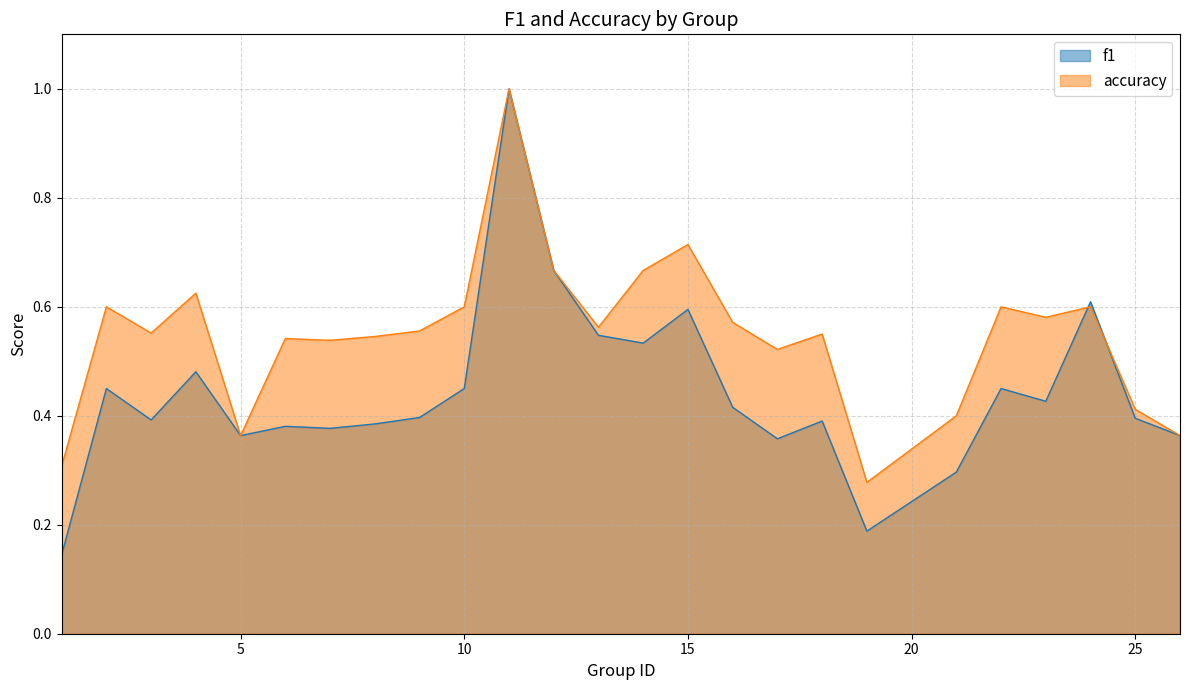

Which has a higher value, 11 or 3?

11